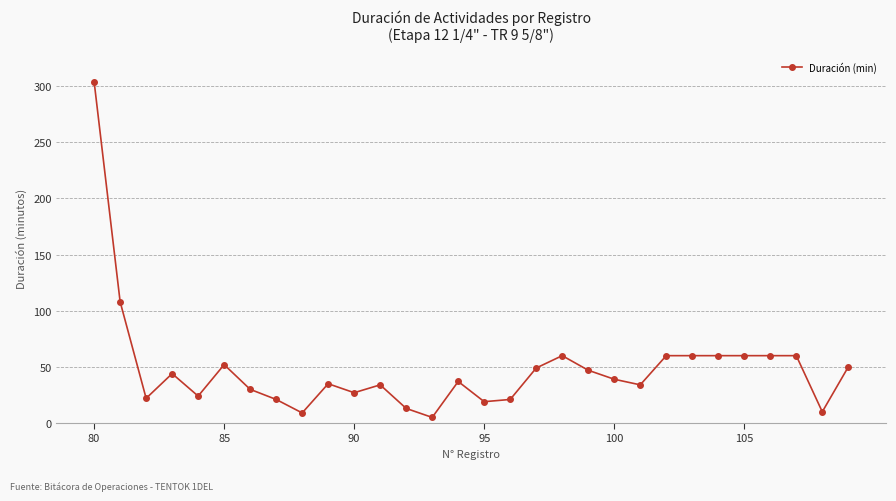

What is the greatest value displayed?

304